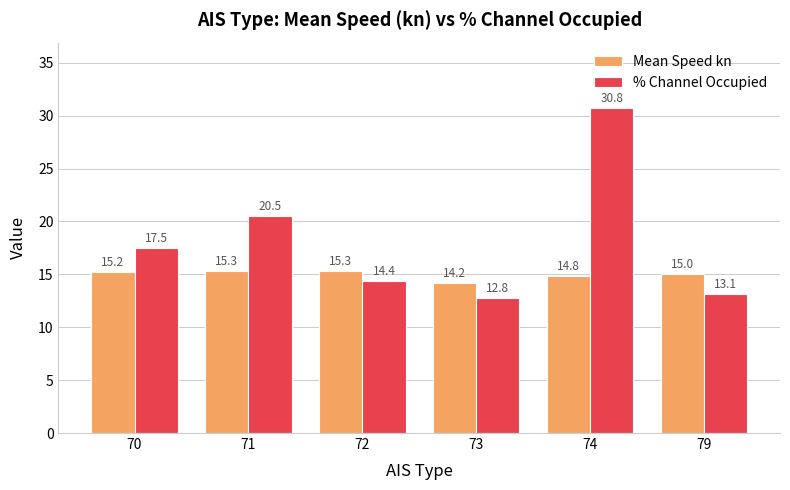

Reading left to right, transcribe all the data shown in this chart.

Mean Speed kn: 15.2	15.3	15.3	14.2	14.8	15.0
% Channel Occupied: 17.5	20.5	14.4	12.8	30.8	13.1